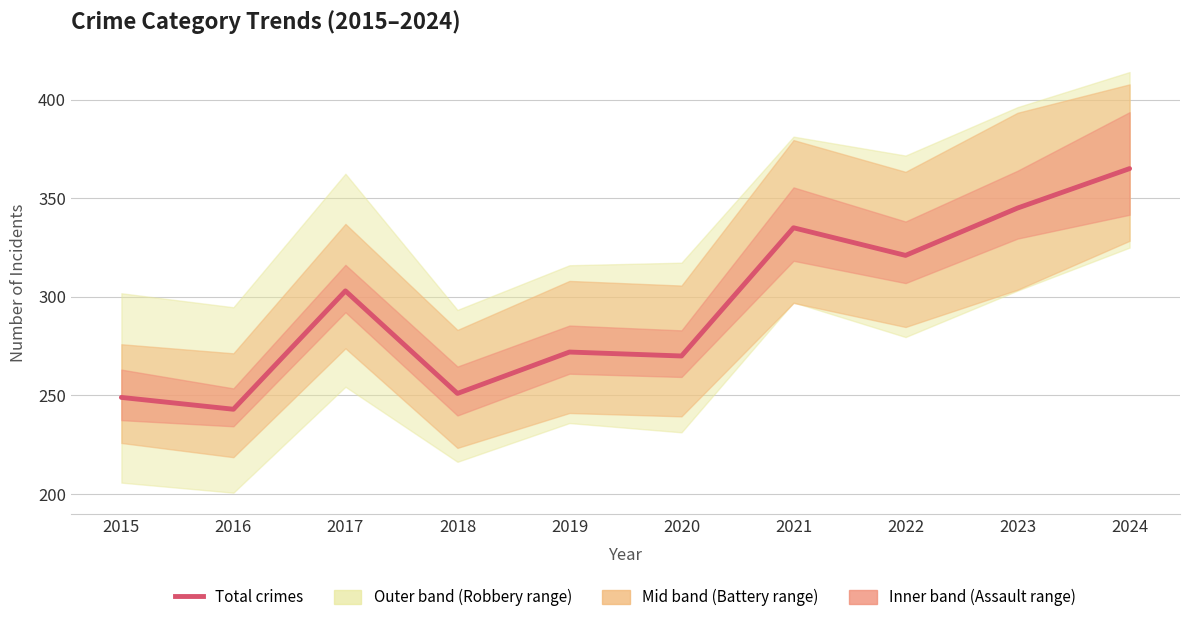

Where is the data nearest to the value 304?

2017